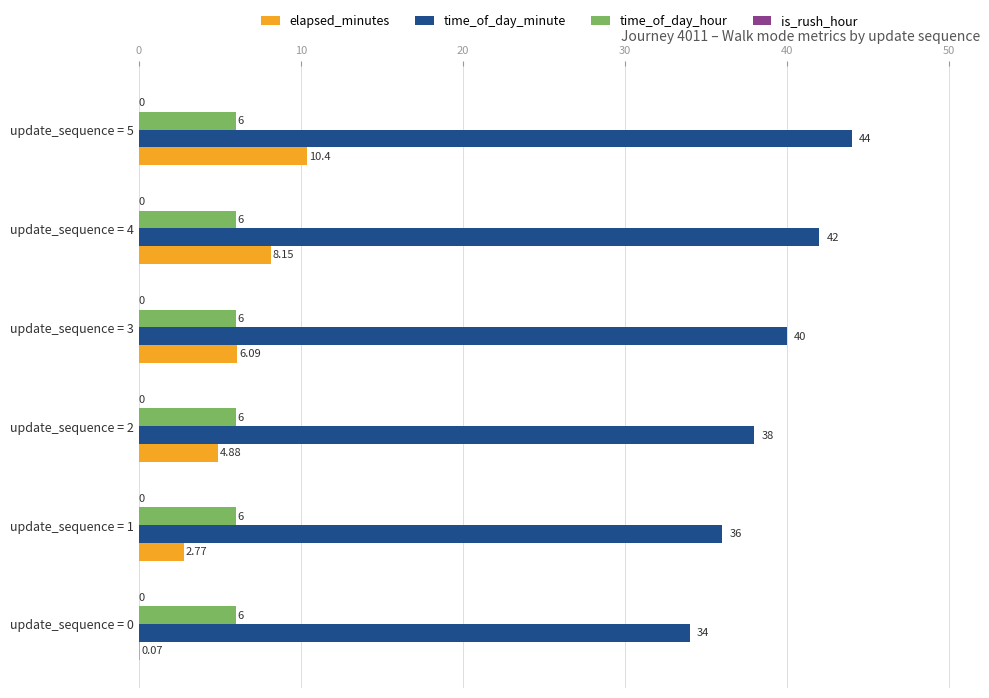

What is the sum of the time_of_day_minute values at update_sequence = 1 and update_sequence = 4?

78.0